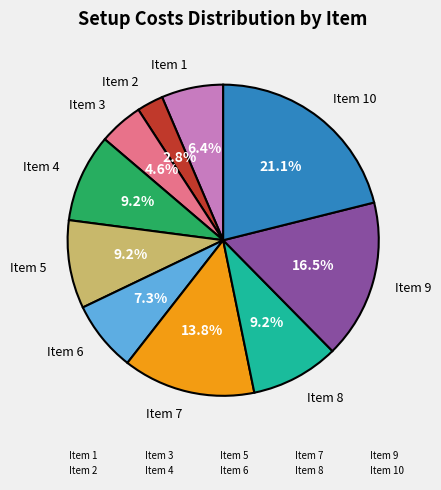

Is there a majority slice in this chart?

No